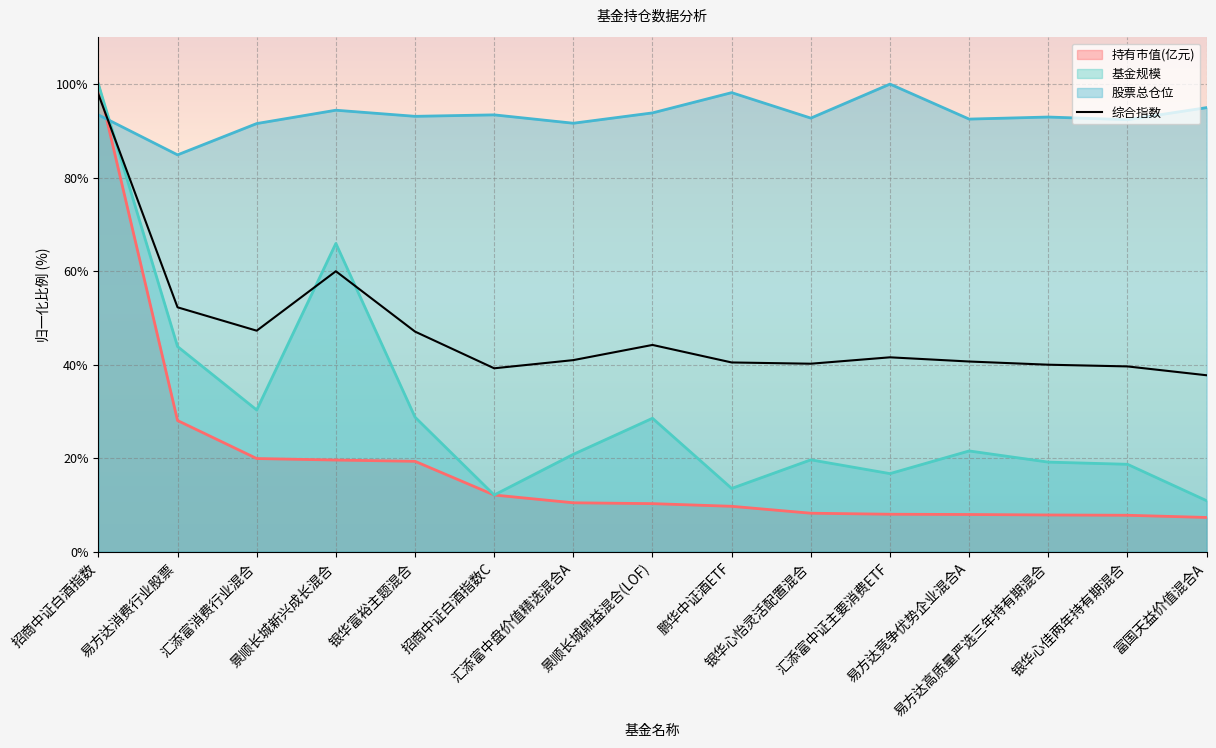

What is the smallest value displayed?

7.3